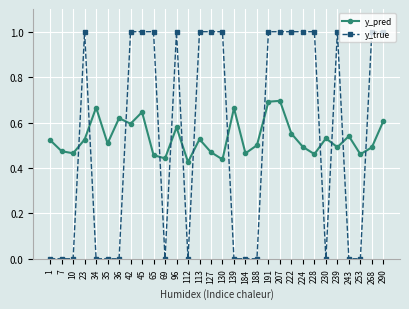

In y_pred, how many points are higher than both neighbors (excluding endpoints)?

9